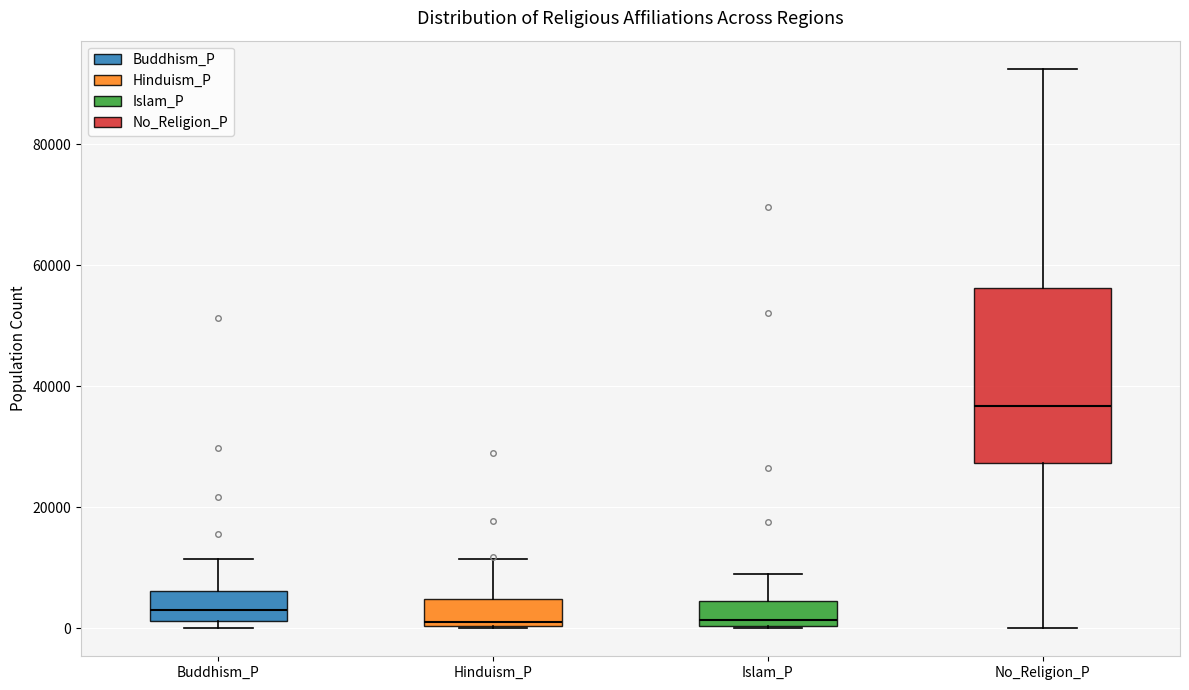

Which box is the tallest, from its lower edge to its upper edge?

No_Religion_P